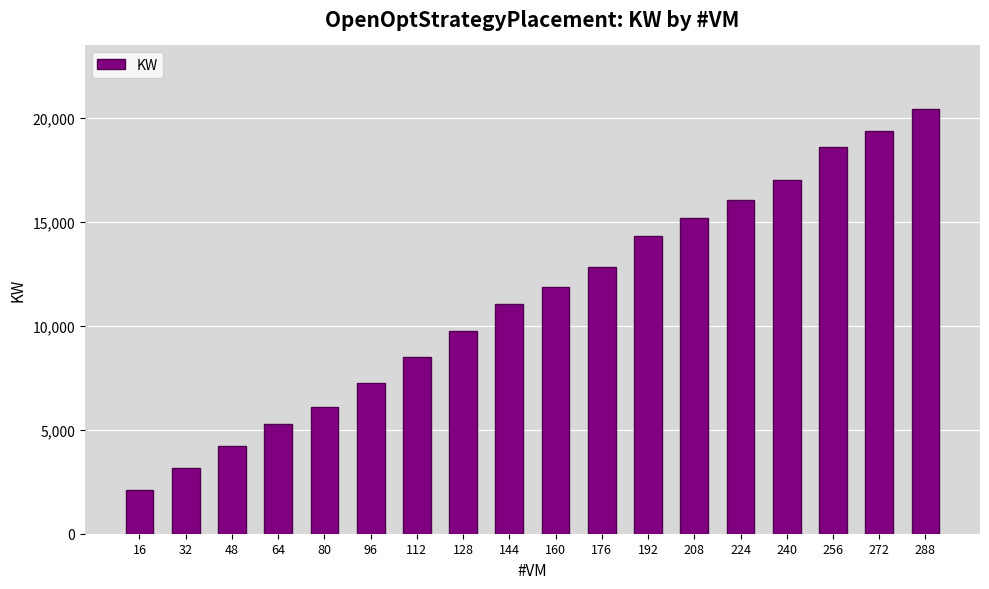

What is the minimum value shown in the chart?

2117.8